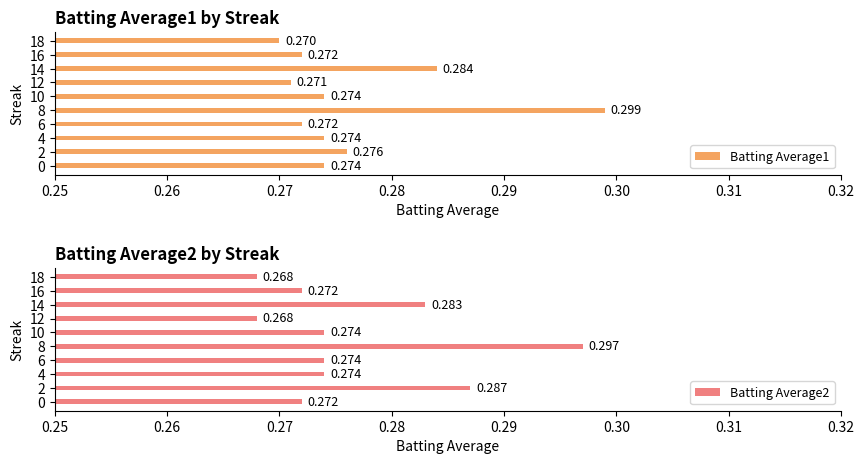

Reading left to right, transcribe all the data shown in this chart.

Batting Average1: 0.3	0.3	0.3	0.3	0.3	0.3	0.3	0.3	0.3	0.3
Batting Average2: 0.3	0.3	0.3	0.3	0.3	0.3	0.3	0.3	0.3	0.3